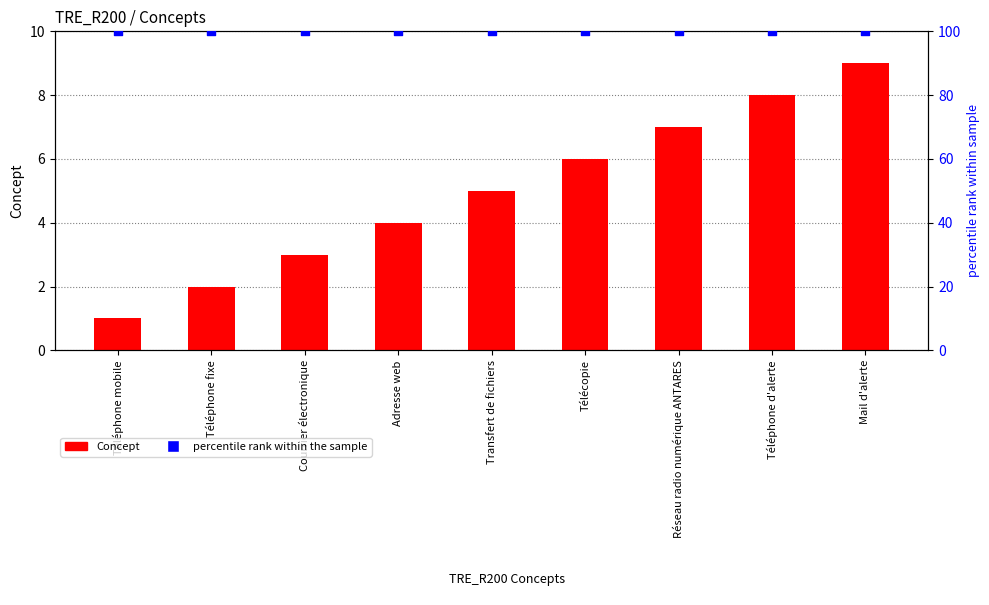

Which series reaches the minimum Y coordinate?

Concept